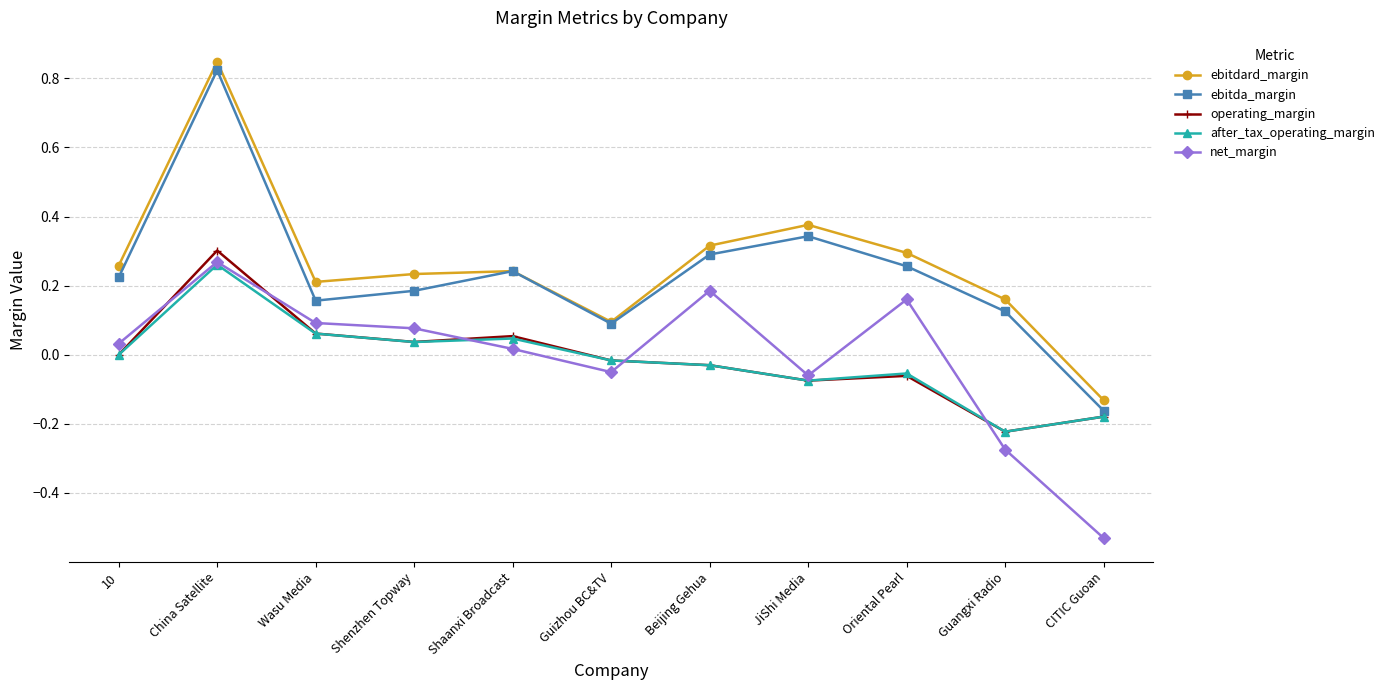

What is the total value across all series at Guangxi Radio?

-0.4